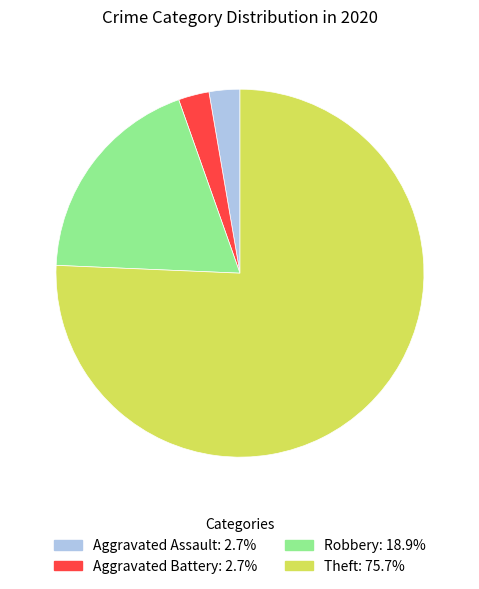

Is there any slice that represents more than half of the pie?

Yes